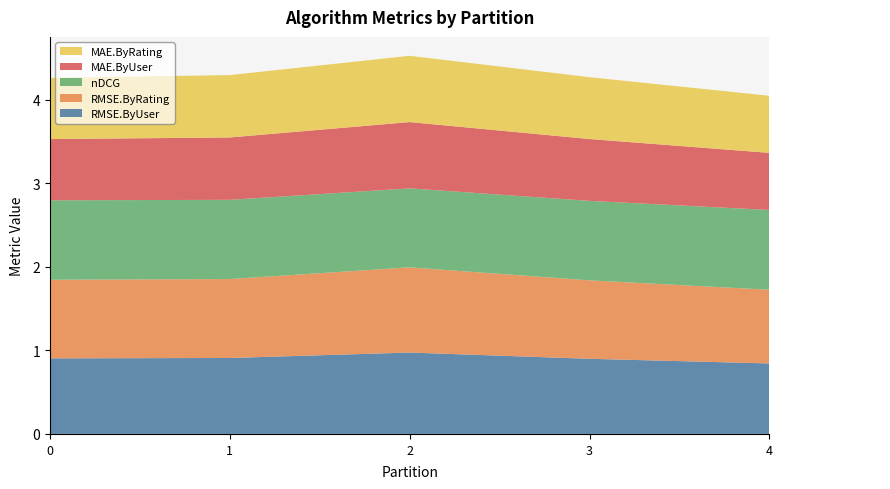

Reading left to right, transcribe all the data shown in this chart.

RMSE.ByUser: 0=0.9	1=0.9	2=1.0	3=0.9	4=0.8
RMSE.ByRating: 0=0.9	1=0.9	2=1.0	3=0.9	4=0.9
nDCG: 0=1.0	1=0.9	2=0.9	3=1.0	4=1.0
MAE.ByUser: 0=0.7	1=0.7	2=0.8	3=0.7	4=0.7
MAE.ByRating: 0=0.7	1=0.7	2=0.8	3=0.7	4=0.7